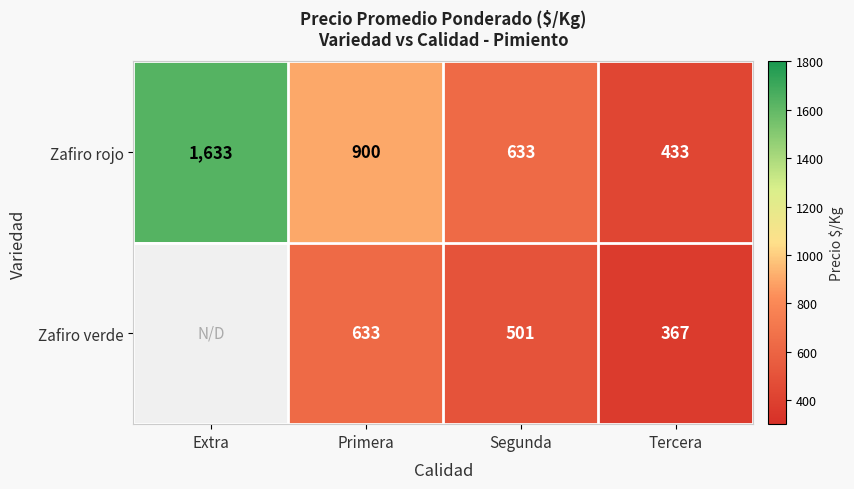

Count the number of data series in this chart.

2